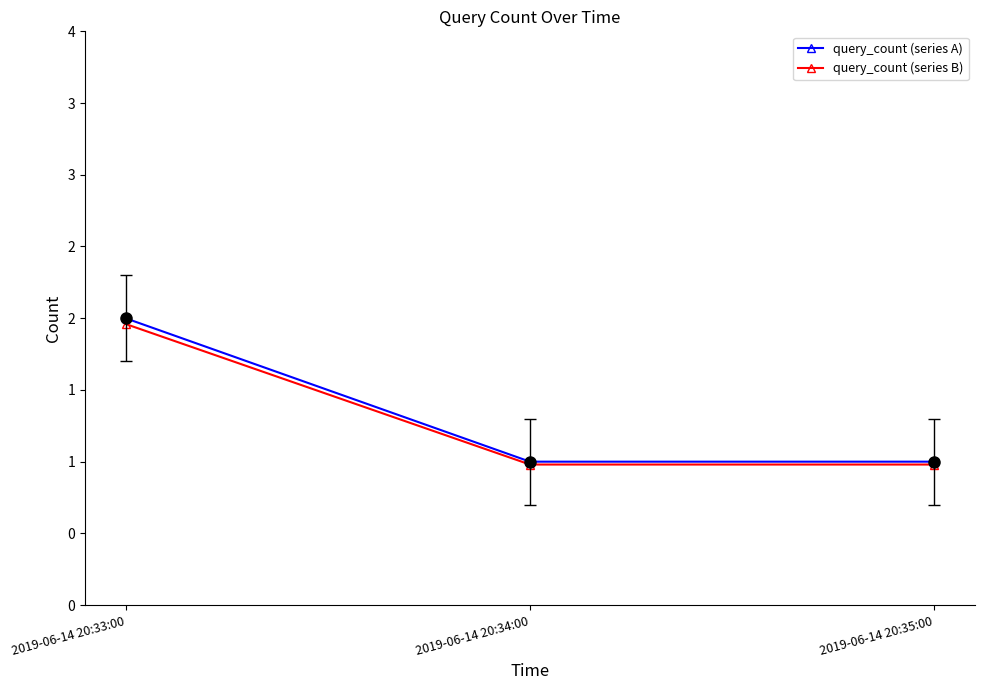

At which category does the chart reach its minimum across all series?

2019-06-14 20:34:00